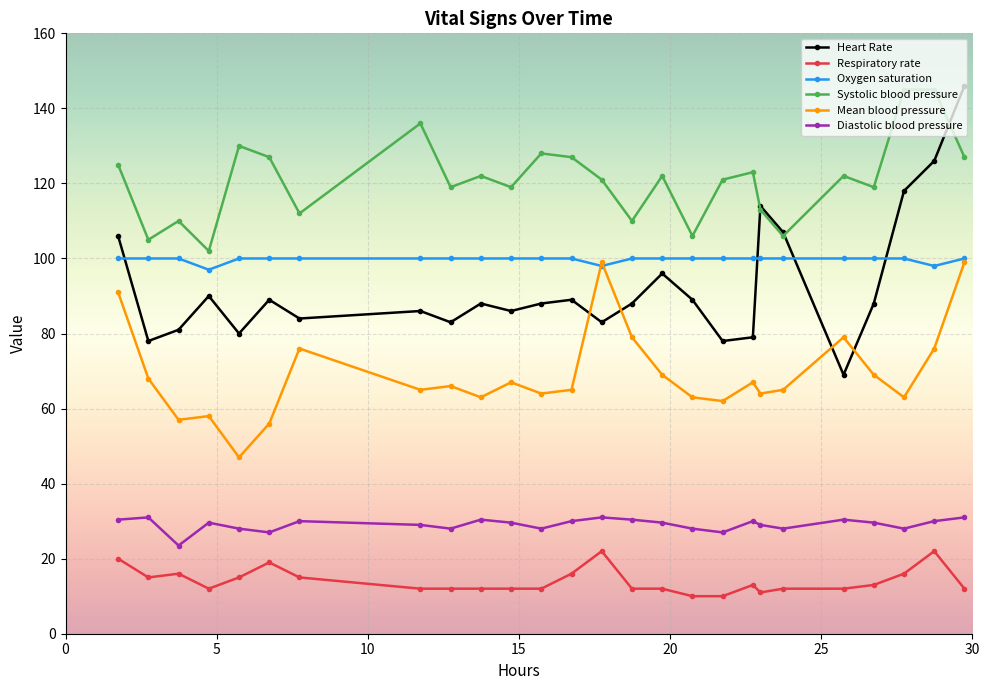

What is the average value of the Heart Rate series?

92.7